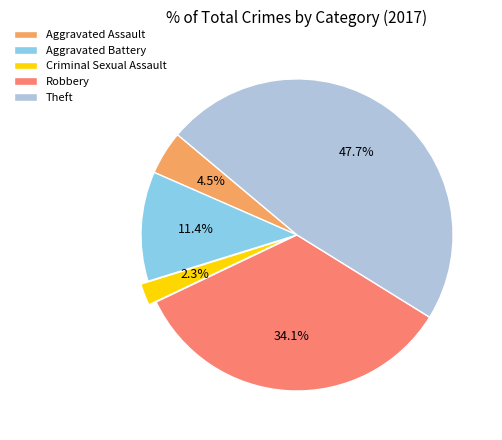

Which category has the biggest portion of the pie?

Theft